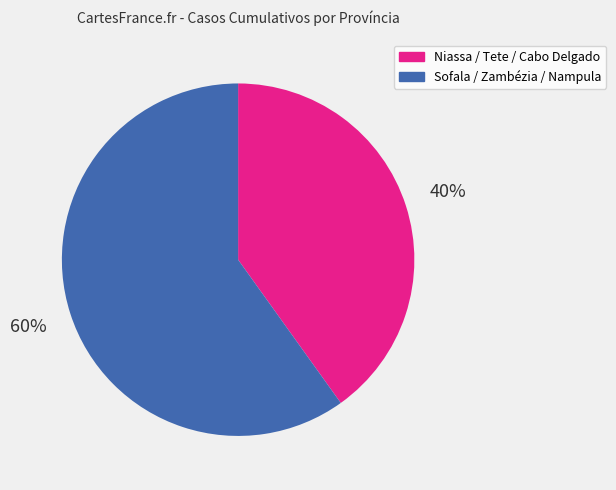

To the nearest percent, what is the difference between the largest and smallest slice percentages?

20%